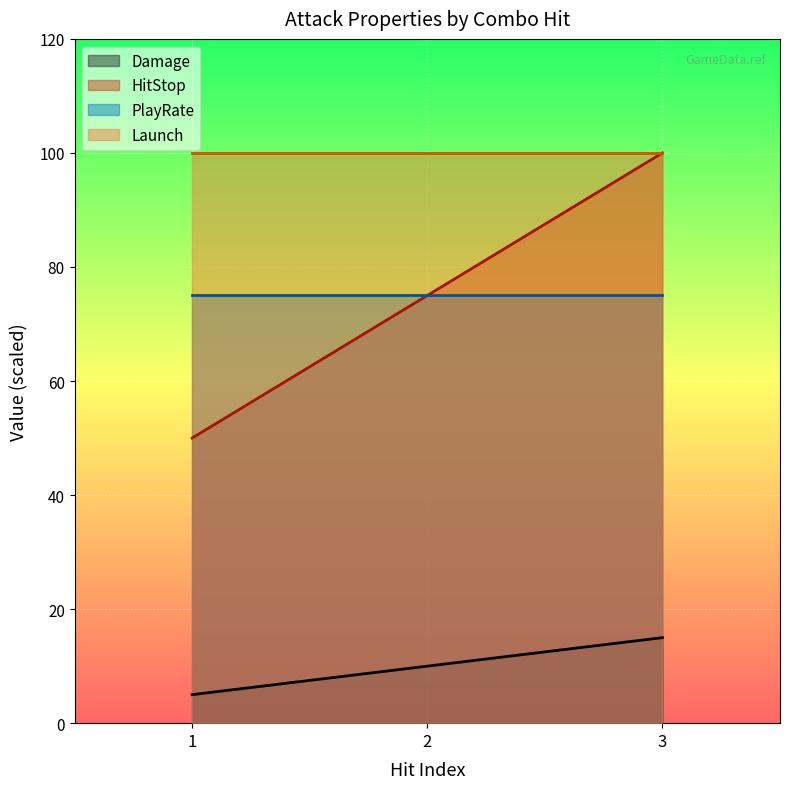

What are all the series names shown in the legend?

Damage, HitStop, PlayRate, Launch